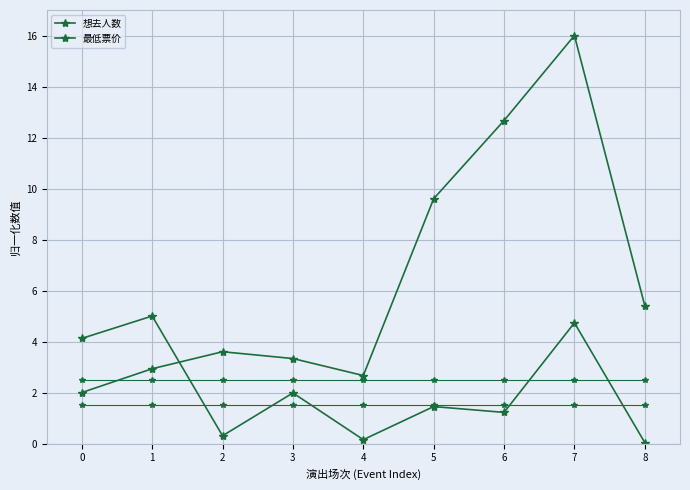

How many lines are shown in the chart?

2